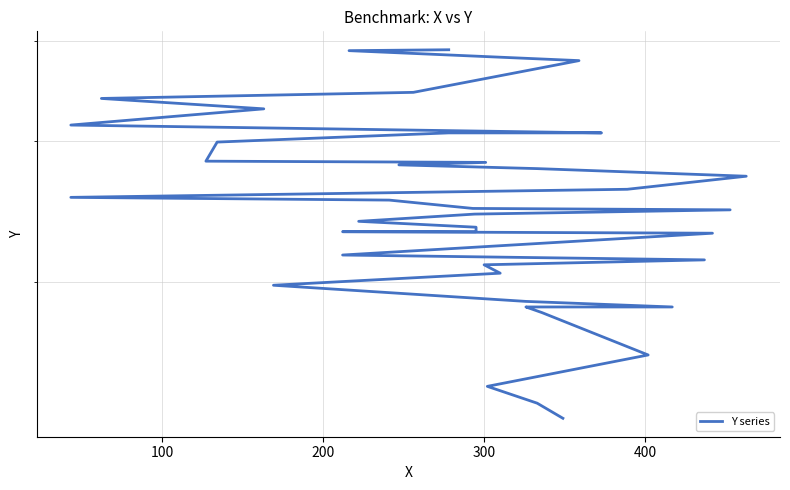

Is it true that the value at 8 is 66?

False